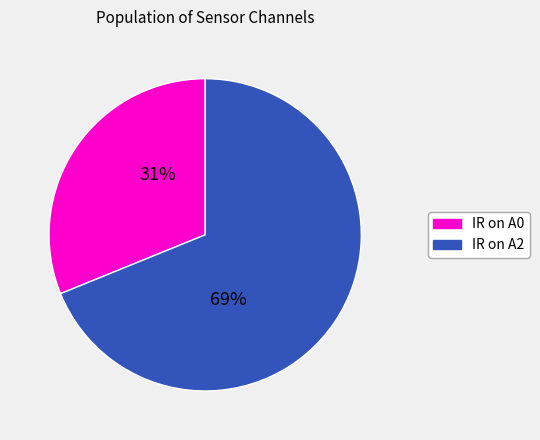

Combined, do IR on A2 and IR on A0 account for over 50%?

Yes